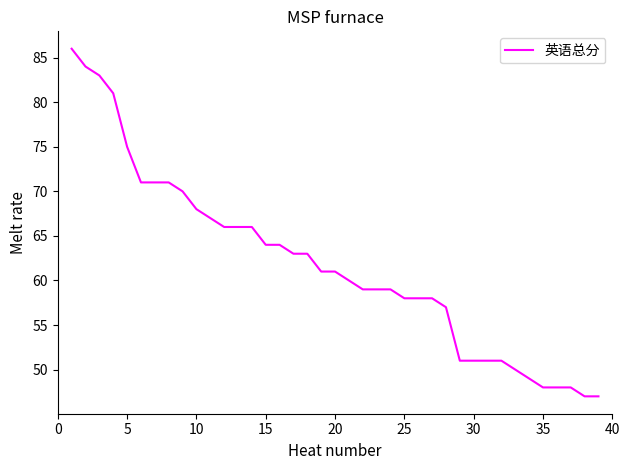

What is the minimum value shown in the chart?

47